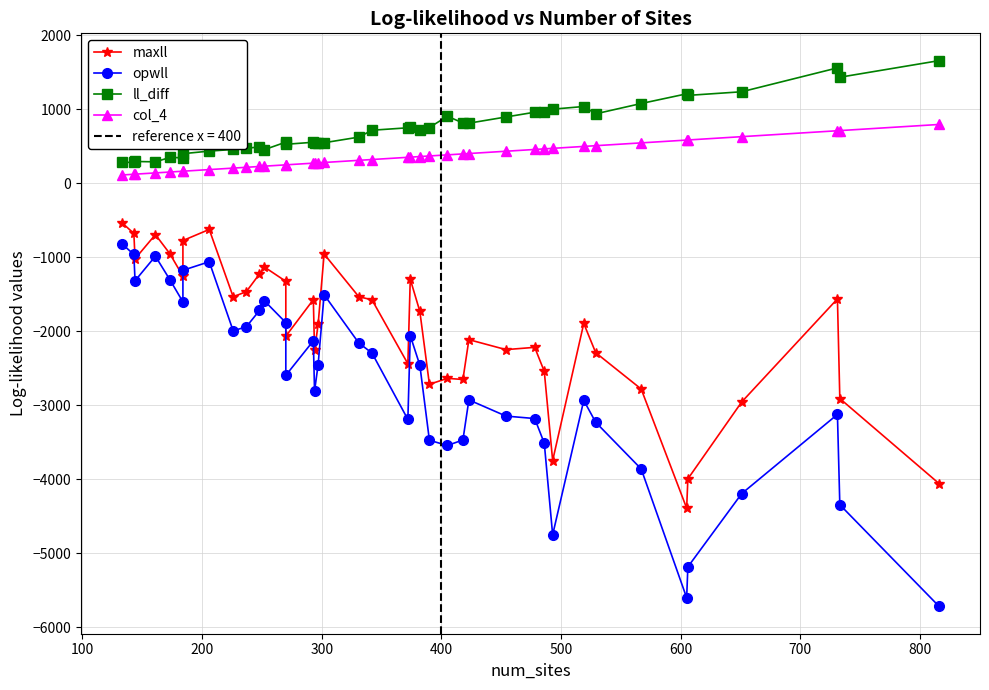

What are all the series names shown in the legend?

maxll, opwll, ll_diff, col_4